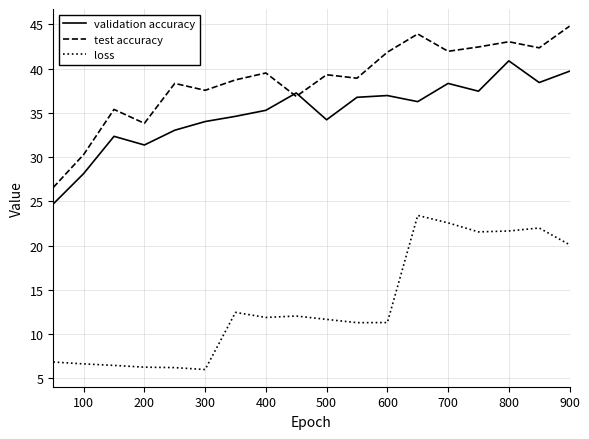

Which series has the largest range (max minus min)?

test accuracy